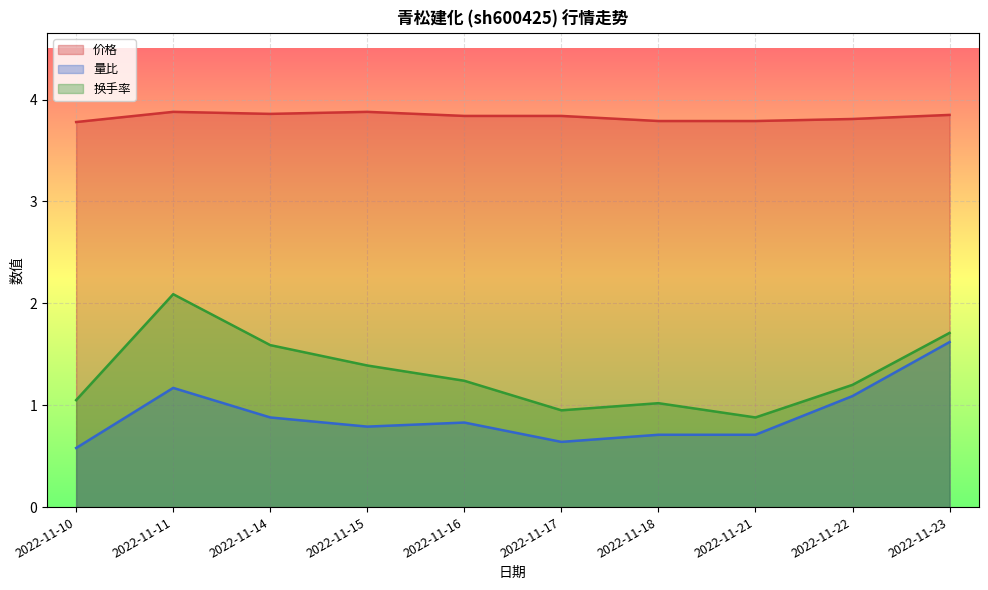

How many categories are shown in the chart?

10